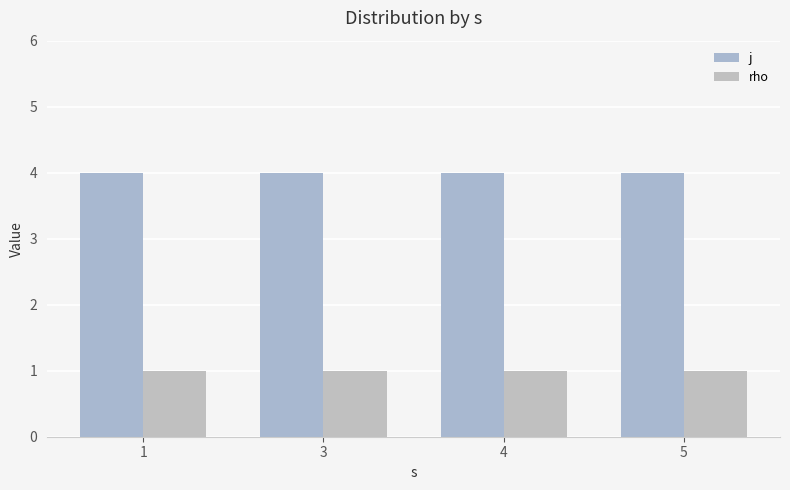

How many bars are there in total?

8